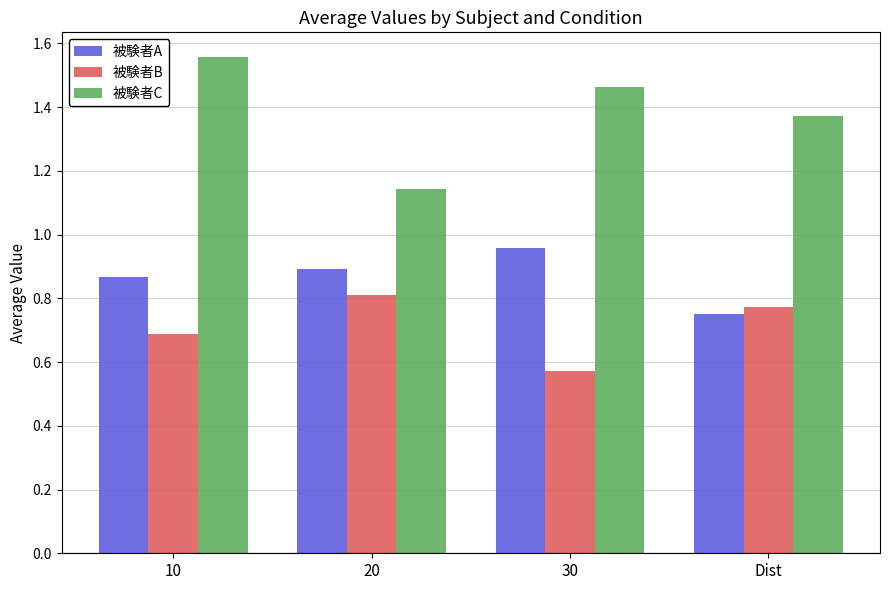

Which series has the largest range (max minus min)?

被験者C